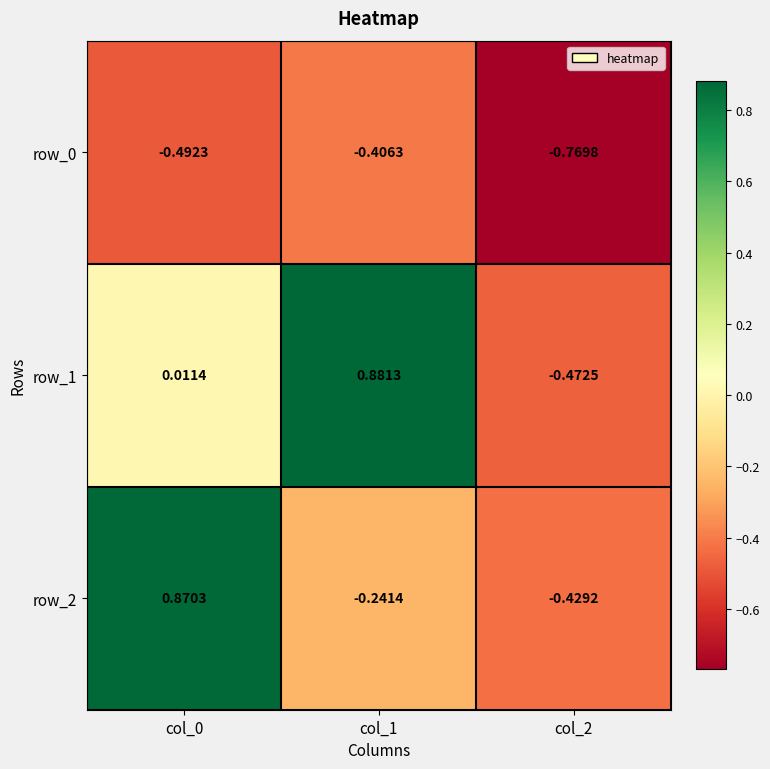

How many values in the row_2 series exceed 0?

1